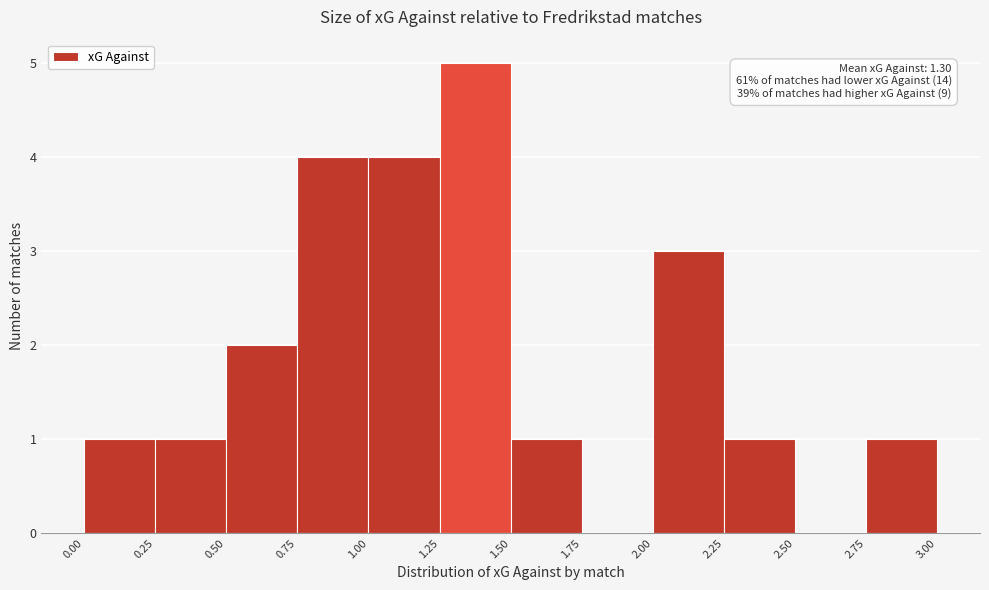

Over which range of the x-axis is the bar tallest?

1.25 to 1.50